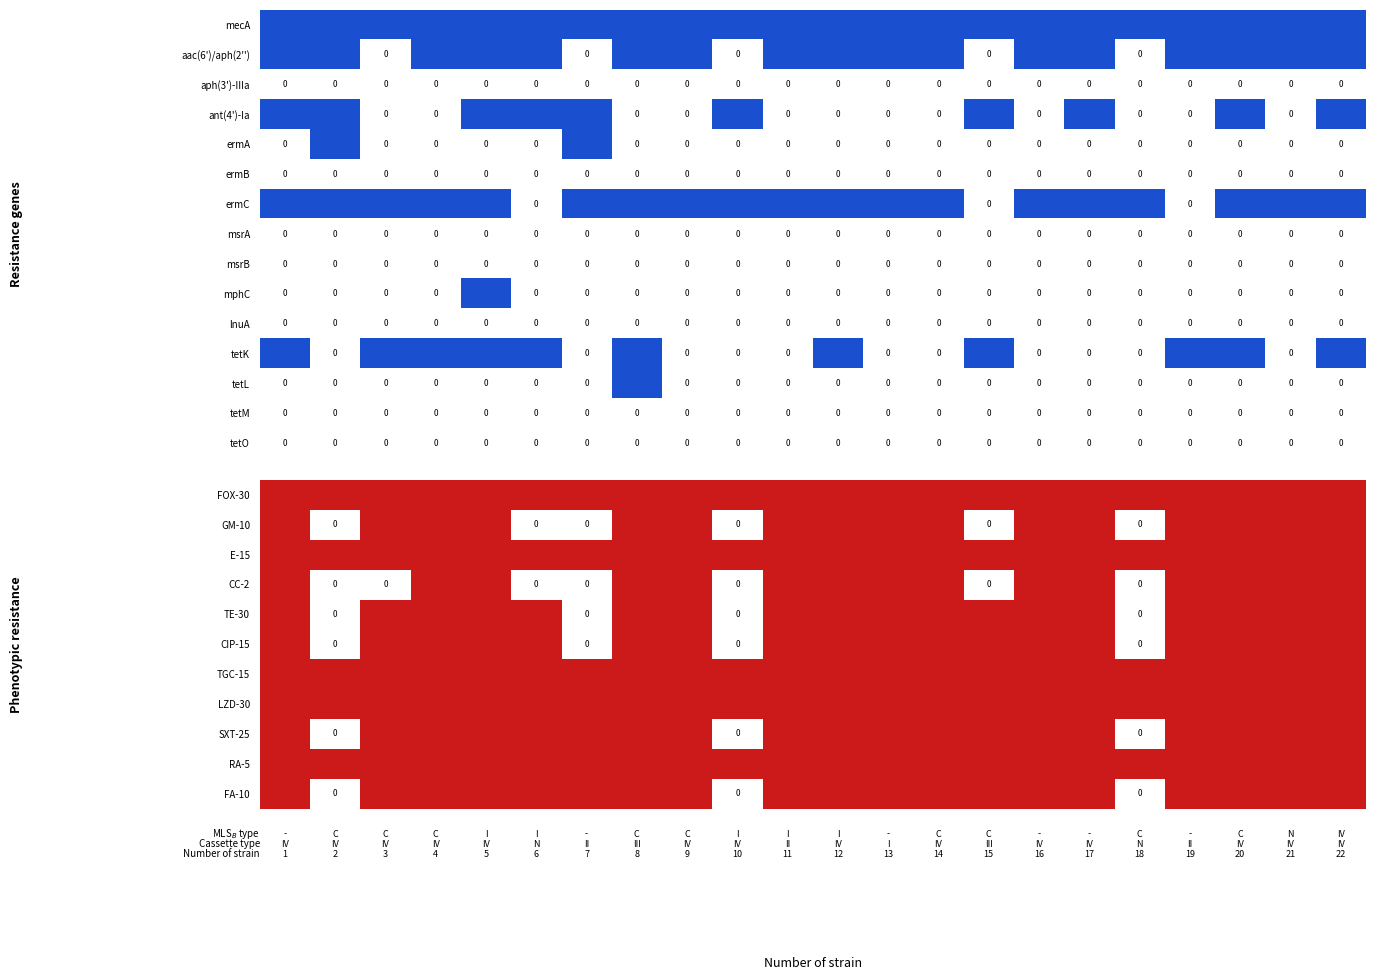

What is the total value across all series at 13?

11